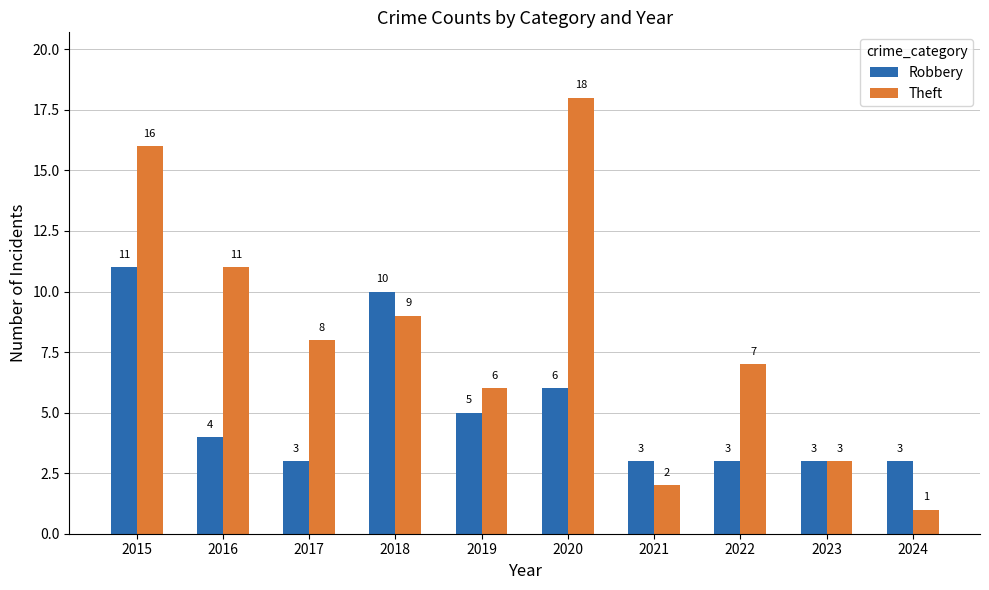

The value of Theft at 2021 is 2. True or false?

True